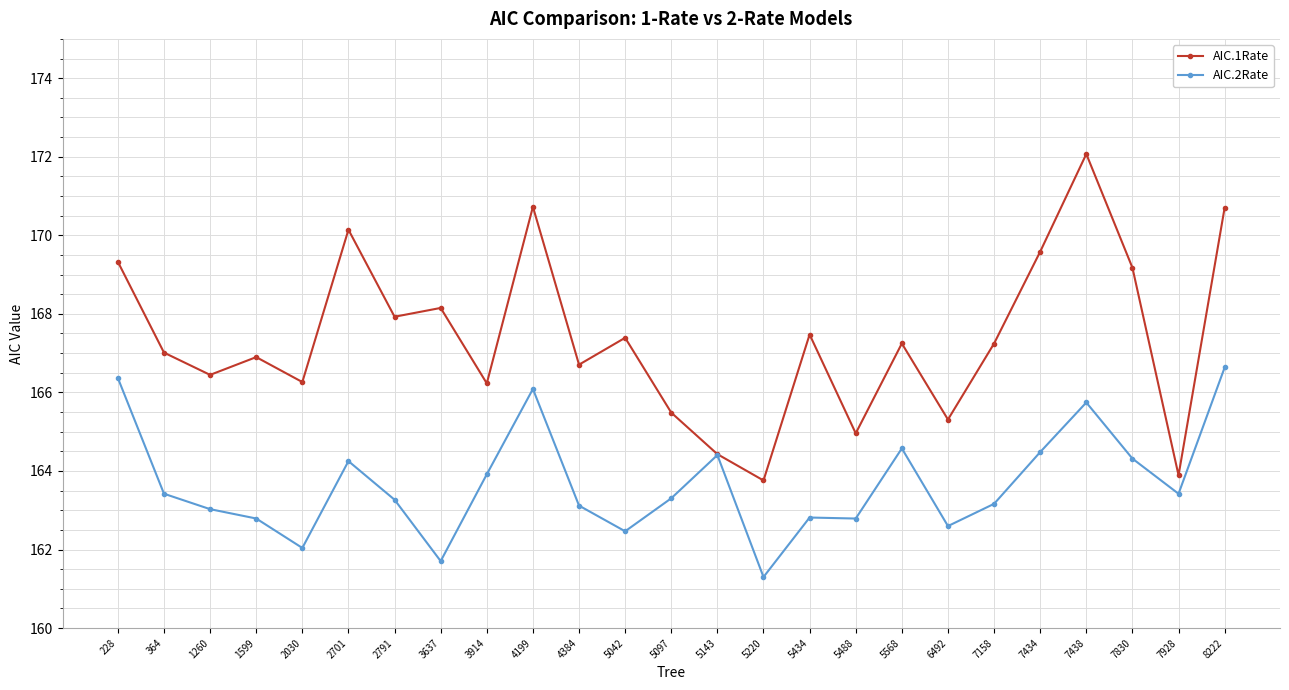

Which series has the largest total across all categories?

AIC.1Rate